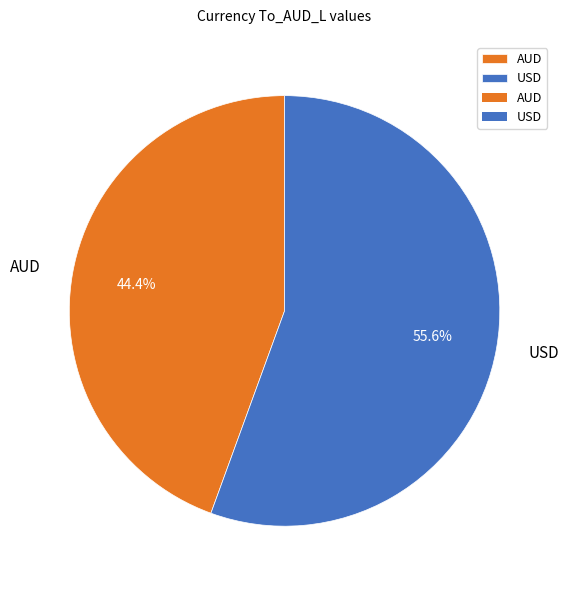

To the nearest percent, what percentage of the pie is AUD?

44%